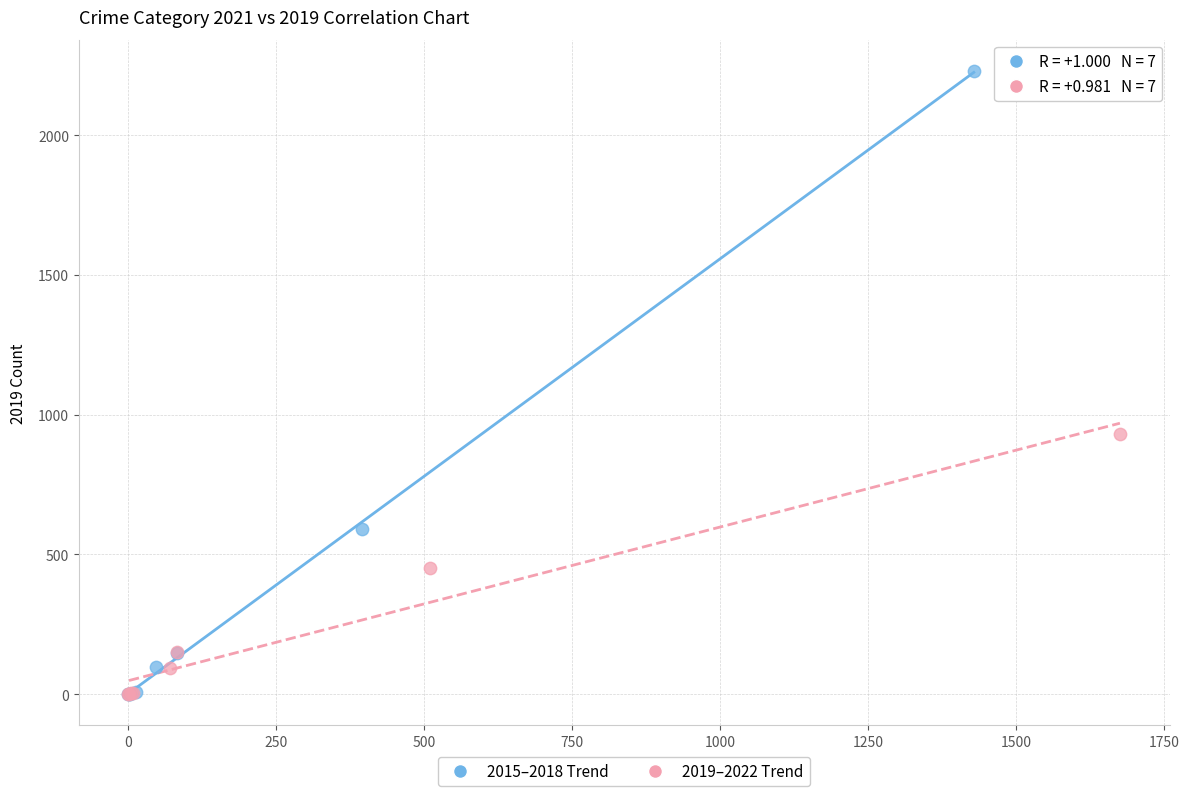

Which series has the largest Y range (max minus min)?

2015–2018 Trend